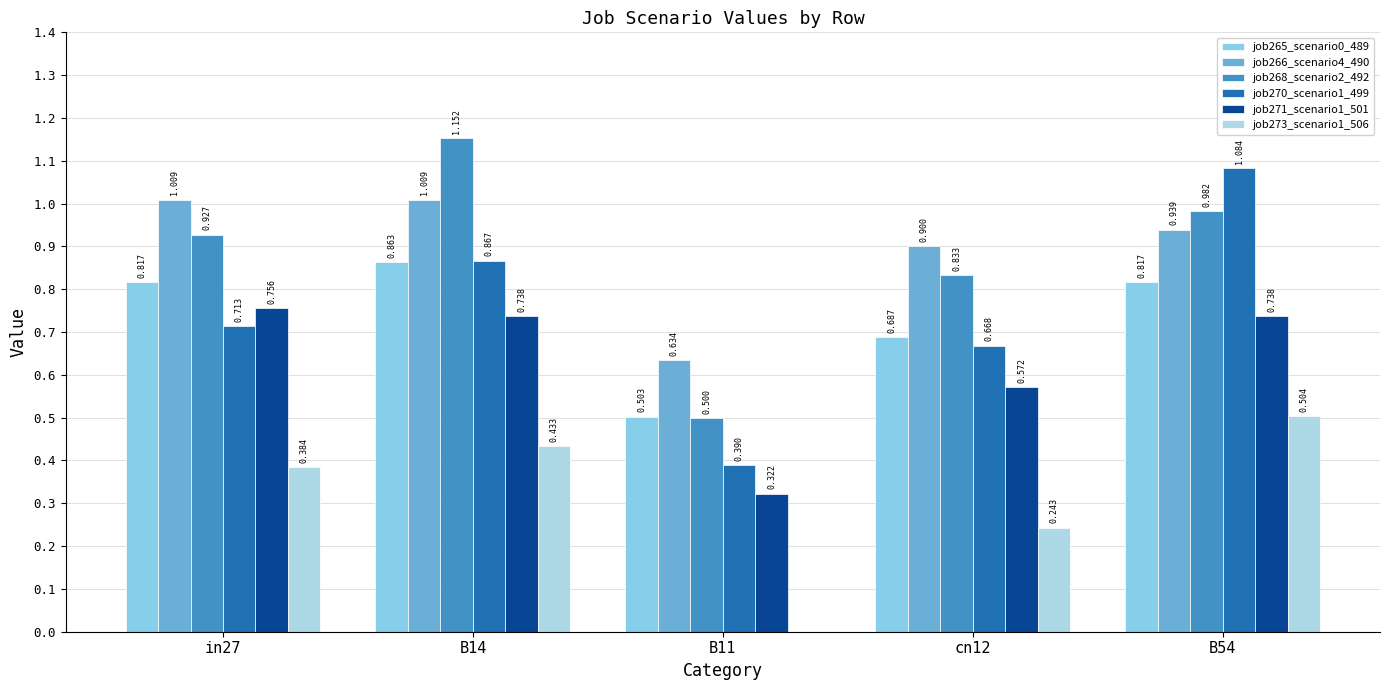

What is the sum of the job268_scenario2_492 values at in27 and cn12?

1.8